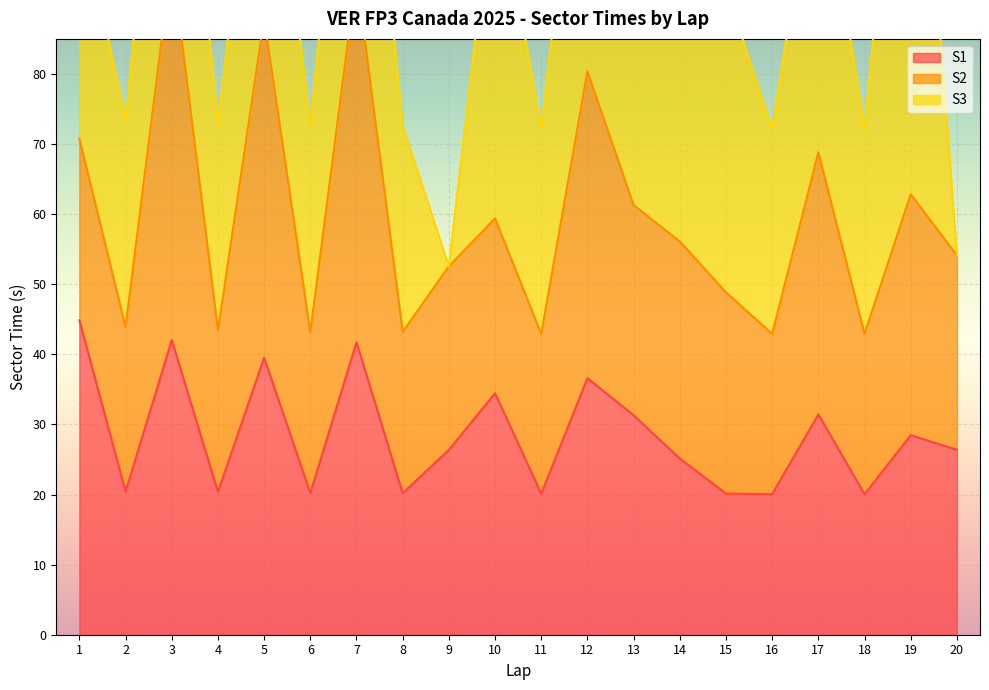

Where does the S3 series first go above 35?

3